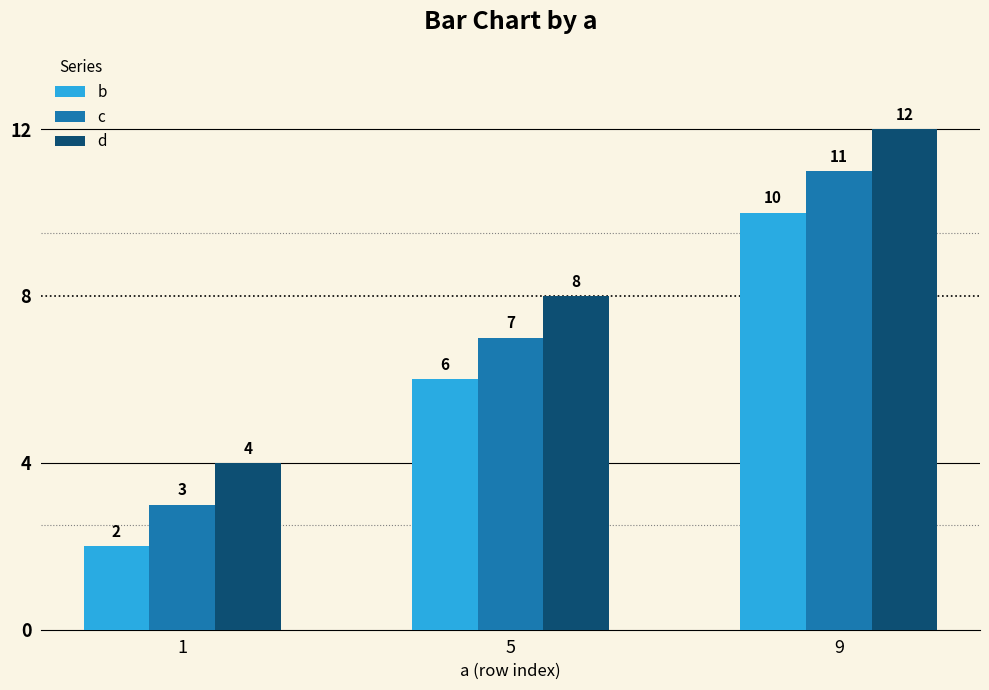

Is it true that c equals 3 at 1?

True